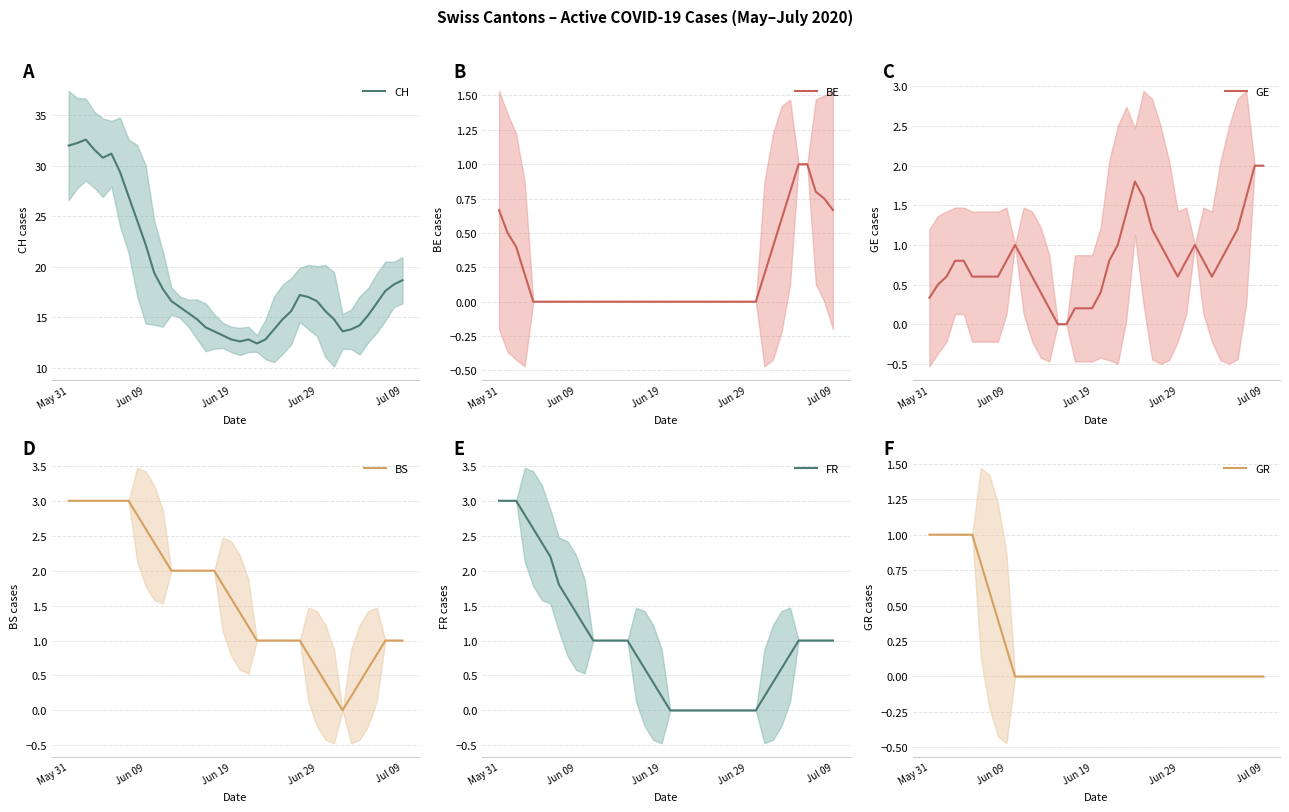

True or false: BE has more than 0 points higher than both neighbors.

False